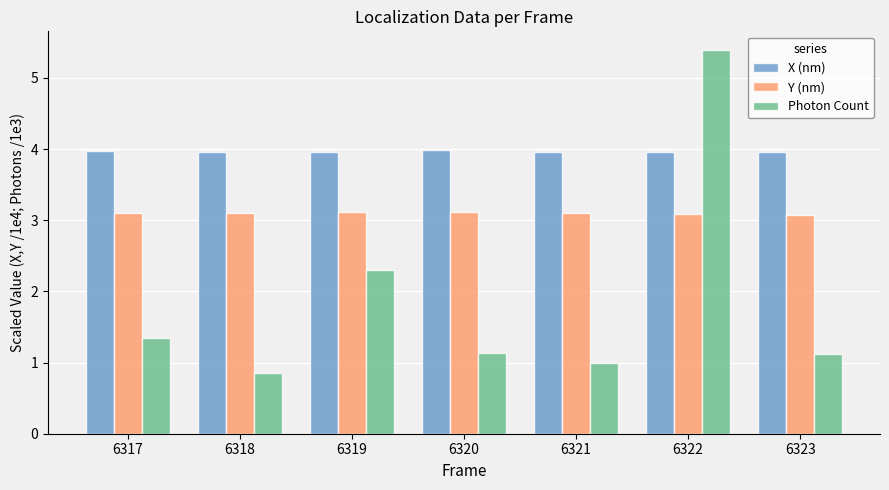

What is the difference between the highest and lowest values at 6321?

3.0